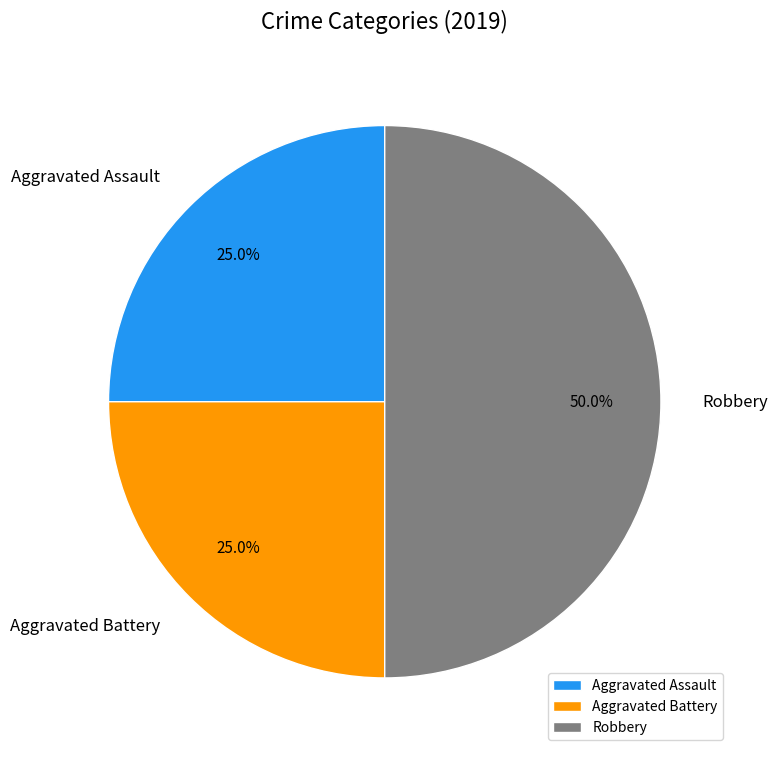

To the nearest percent, what is the difference between the largest and smallest slice percentages?

25%